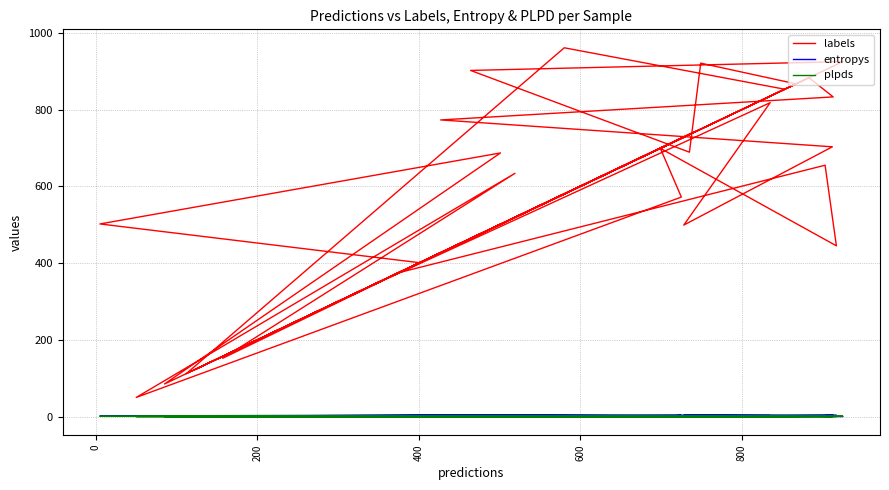

True or false: labels and plpds intersect in this chart.

False